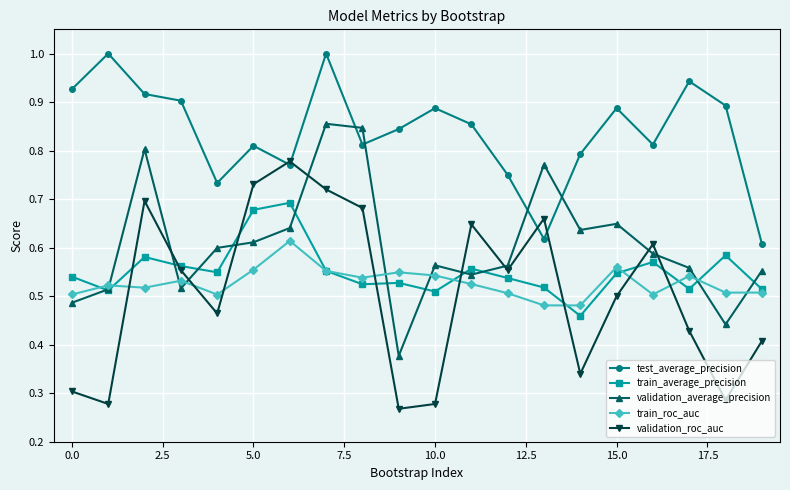

List the series in order of their peak value, highest first.

test_average_precision, validation_average_precision, validation_roc_auc, train_average_precision, train_roc_auc